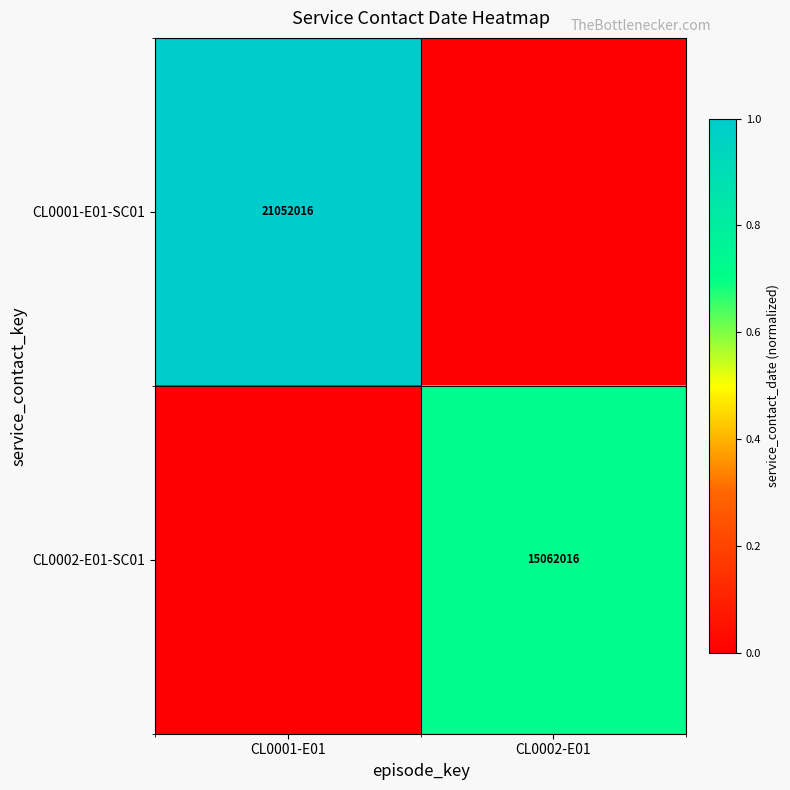

Is the value of CL0001-E01-SC01 at CL0001-E01 greater than the value of CL0002-E01-SC01 at CL0002-E01?

Yes